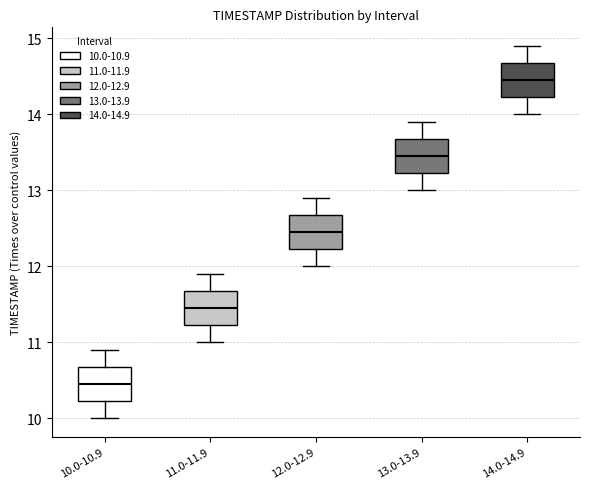

Which box has the highest median line?

14.0-14.9